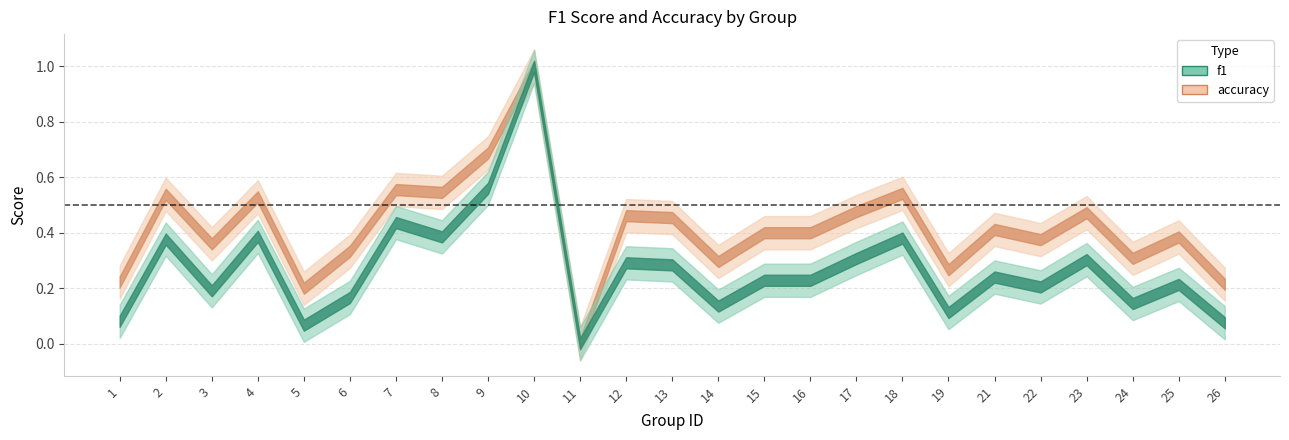

What is the sum of the f1 values at 23 and 25?

0.5